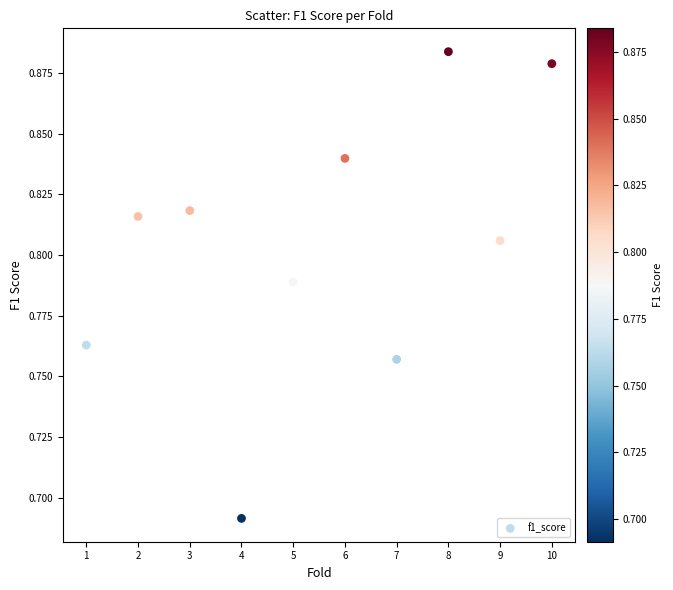

What is the range of X values (max minus min)?

9.0